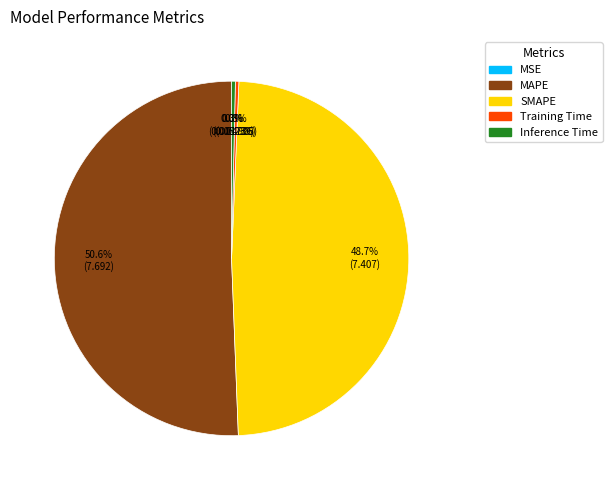

Does any single category account for the majority?

Yes